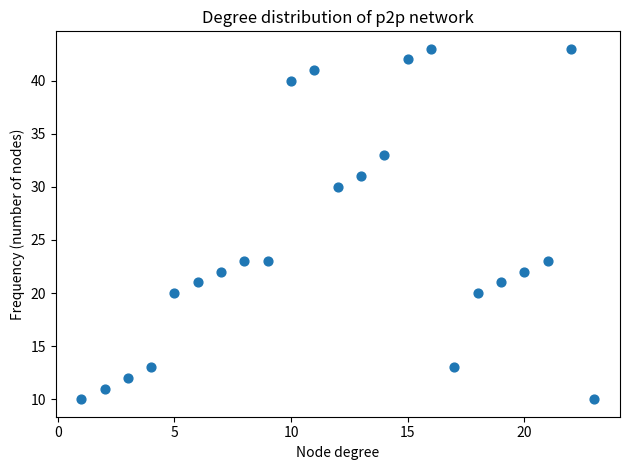

What is the range of X values (max minus min)?

22